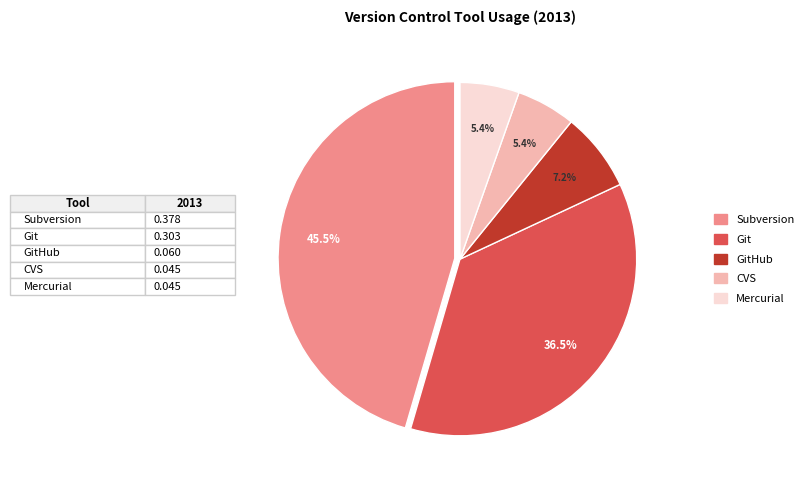

Is there a majority slice in this chart?

No